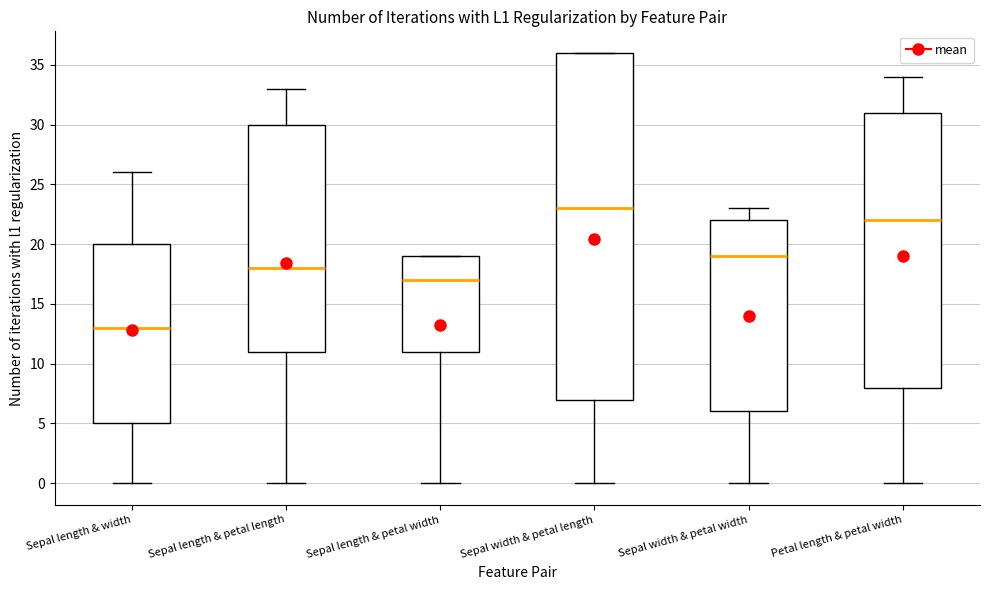

Which box's median line is the highest?

Sepal width & petal length